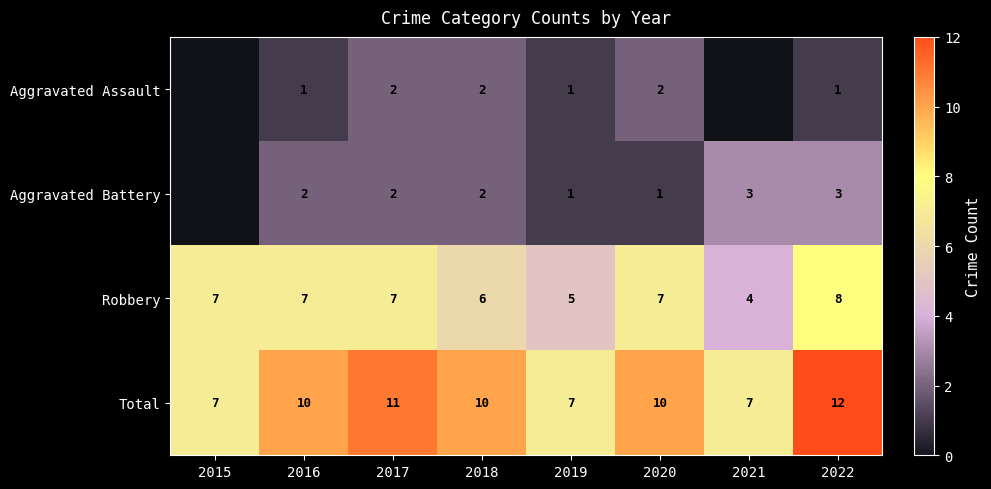

Between 2019 and 2020, which series saw the biggest shift?

Total